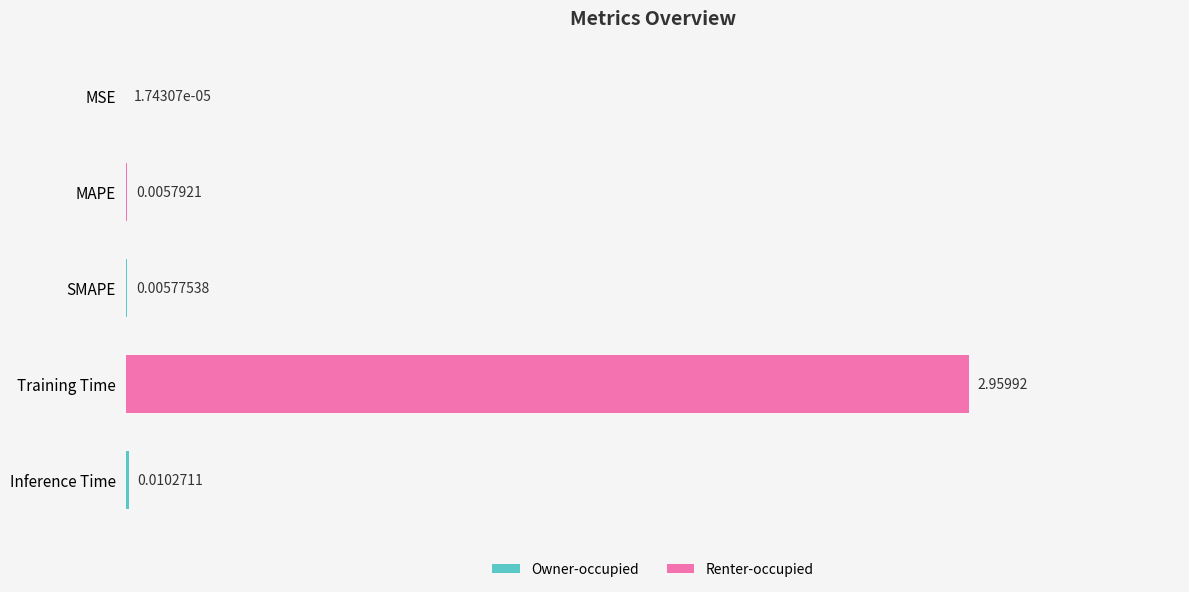

At which category does the chart reach its peak across all series?

Training Time